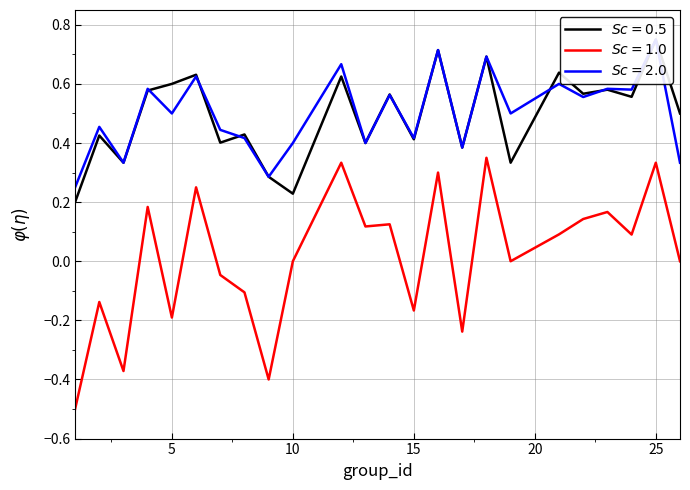

The value of kappa at 5 is -0.3. True or false?

False